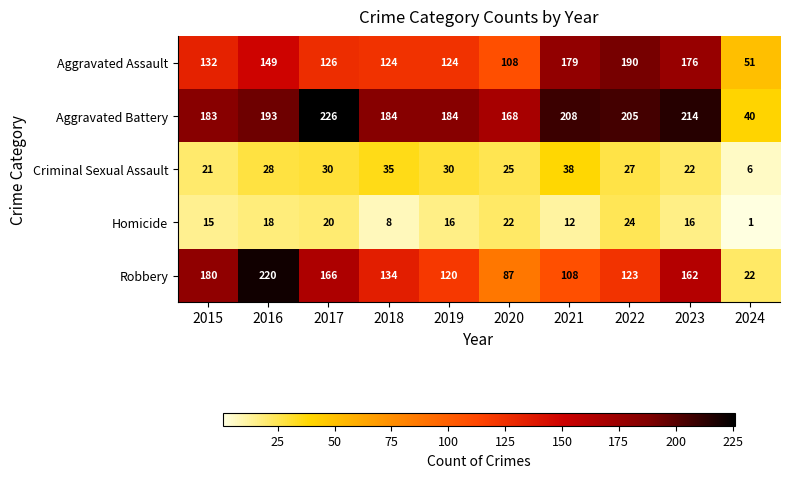

What is the sum of the Homicide values at 2019 and 2015?

31